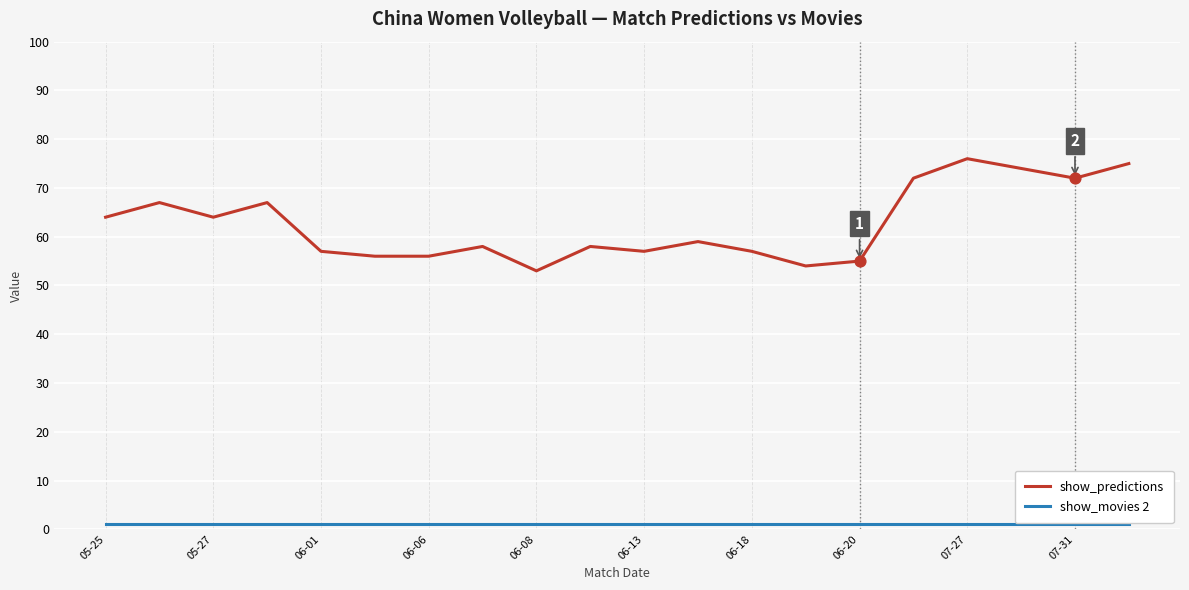

What are all the series names shown in the legend?

show_predictions, show_movies 2